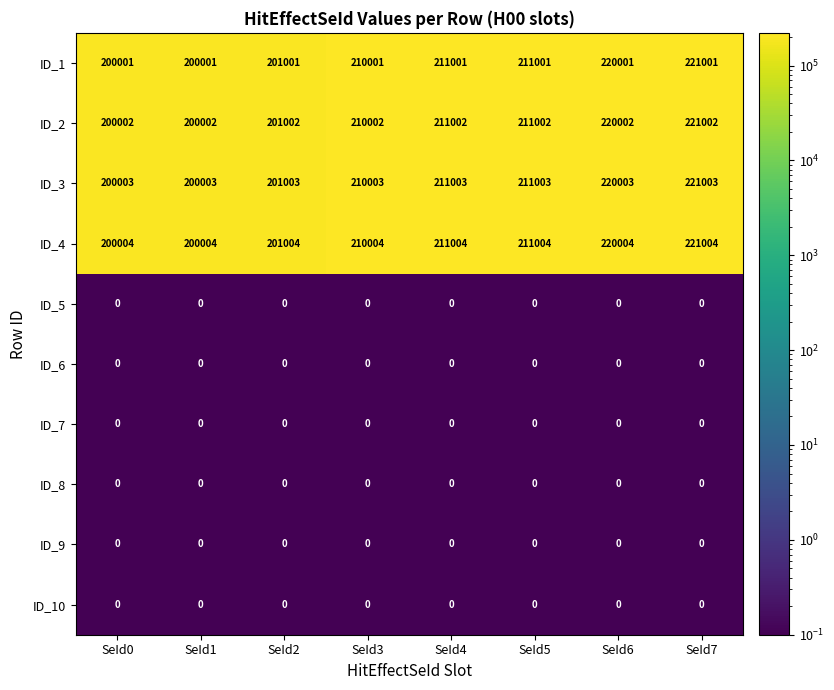

At which label is ID_3 closest to 210503?

SeId3